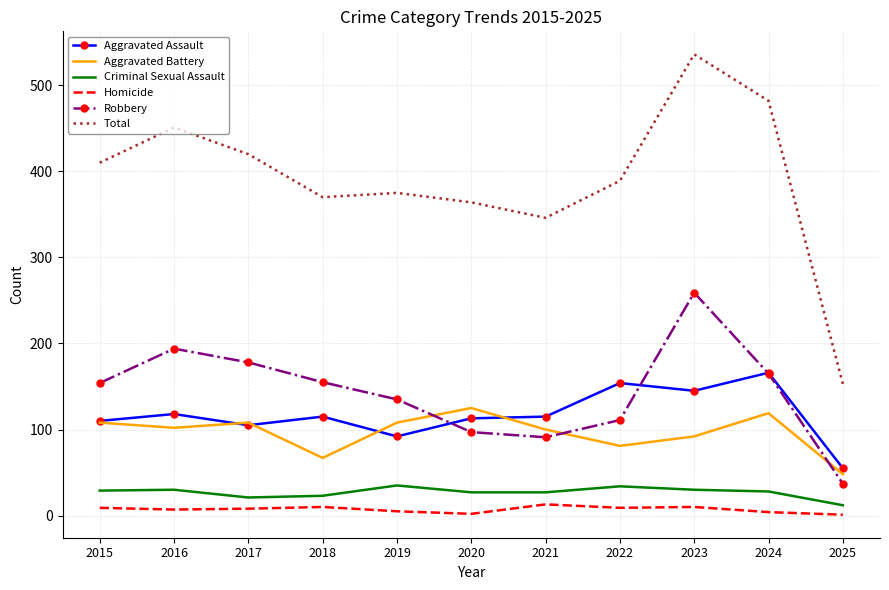

Which series has the largest range (max minus min)?

Total